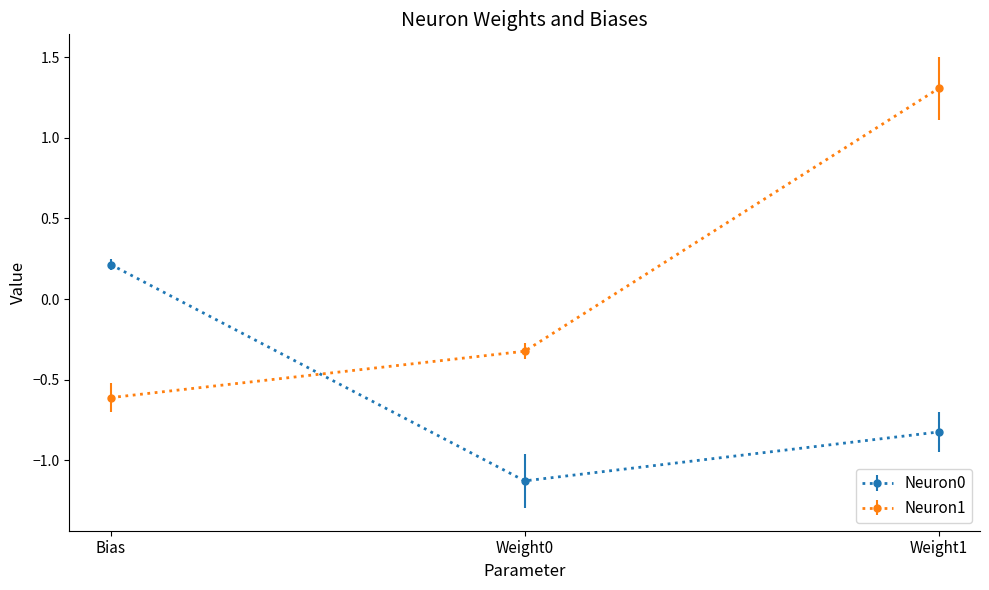

Does the chart display data point markers on the line(s)?

Yes